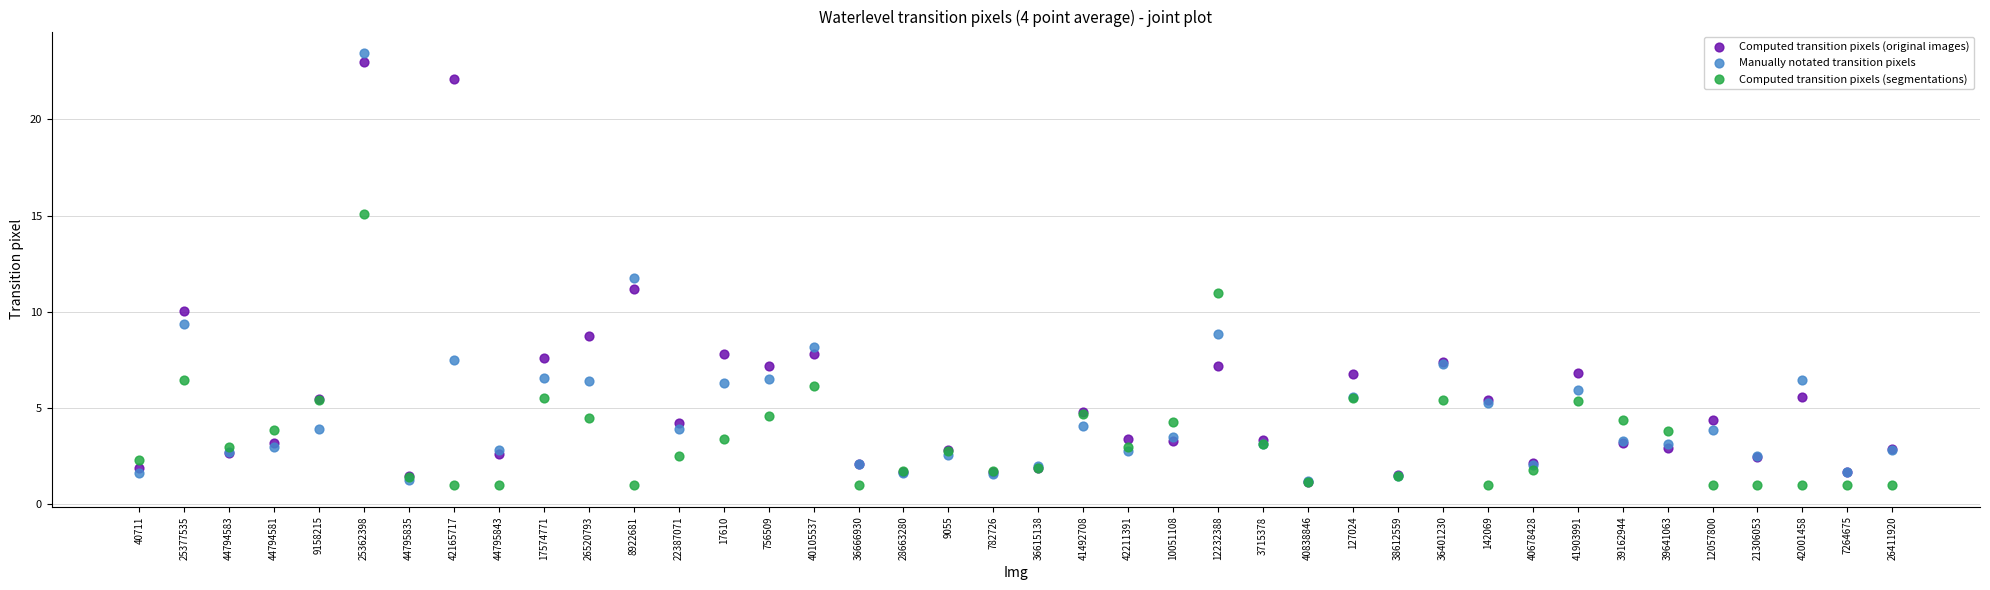

Across all series, what Y value is closest to 12?

11.7